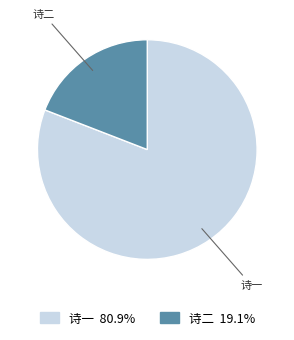

Is there a majority slice in this chart?

Yes